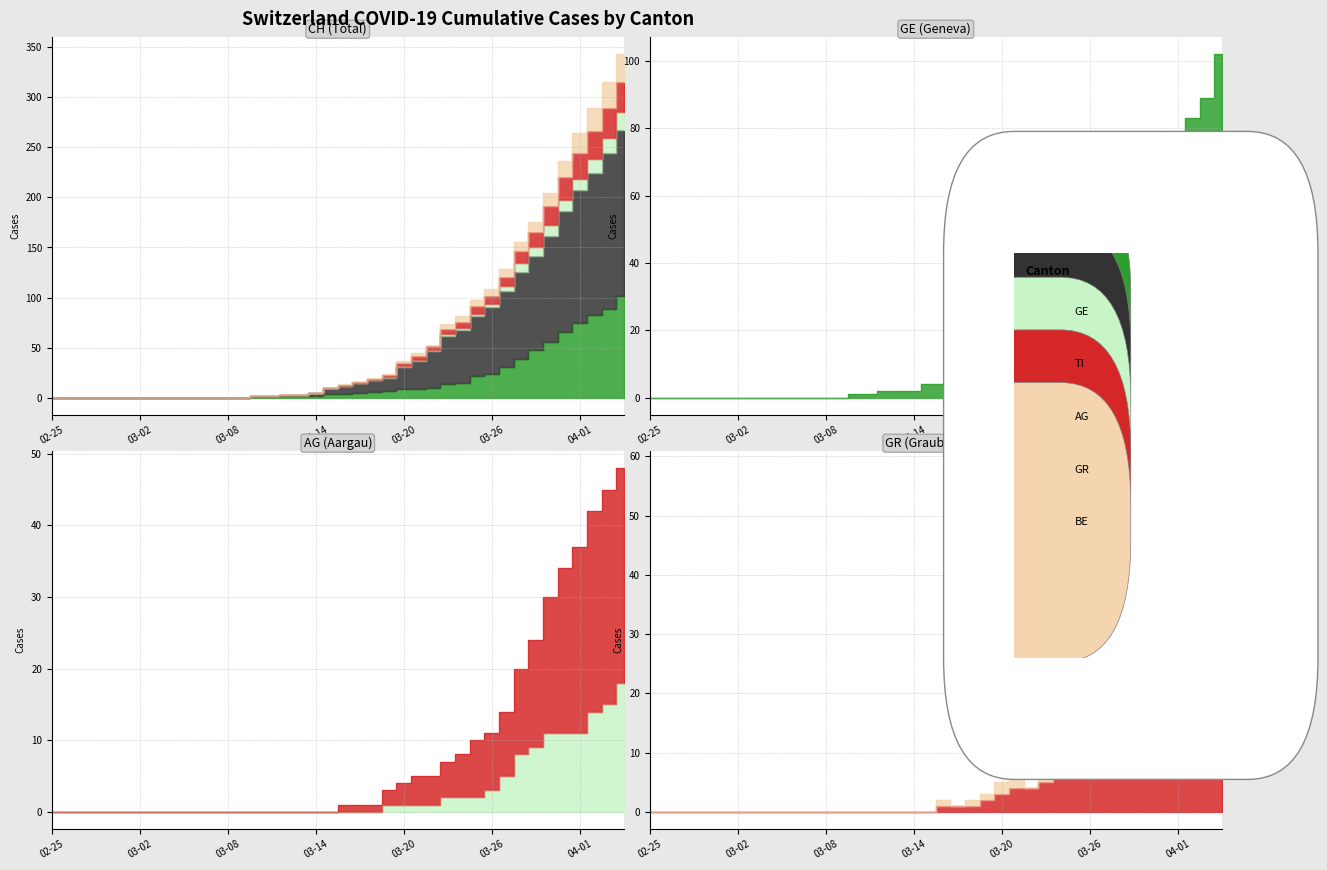

What is the difference between the second highest and minimum values in the BE series?

56